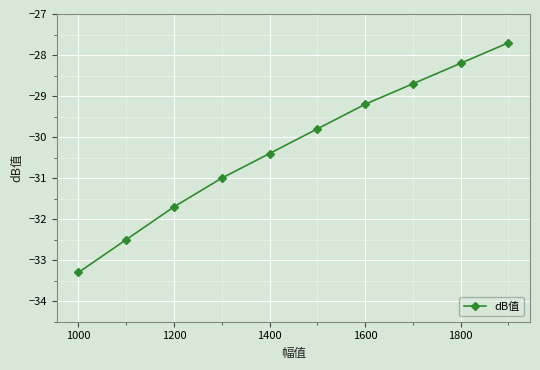

What is the sum of all values?

-302.5